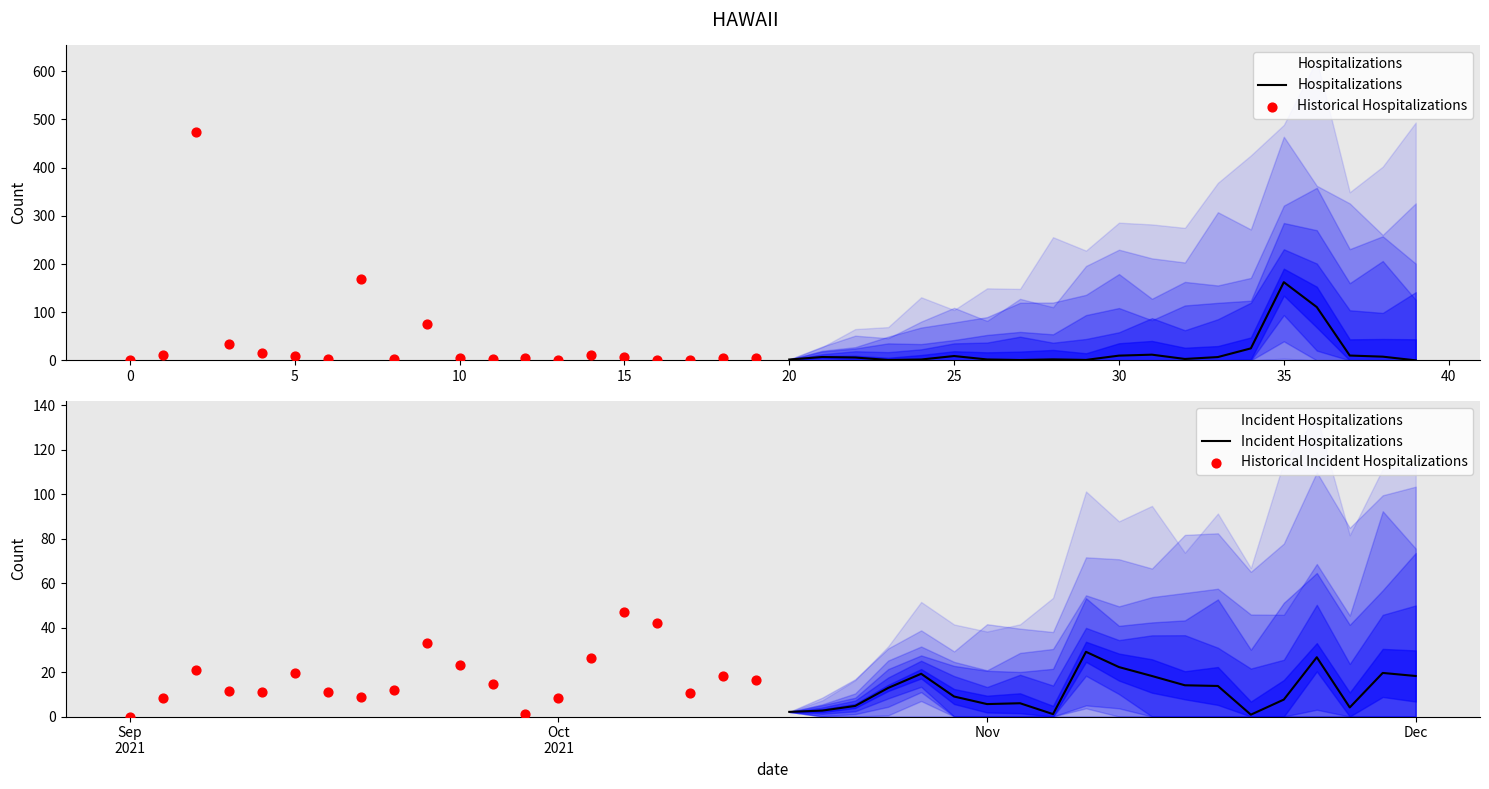

Which series reaches the minimum Y coordinate?

Historical Hospitalizations